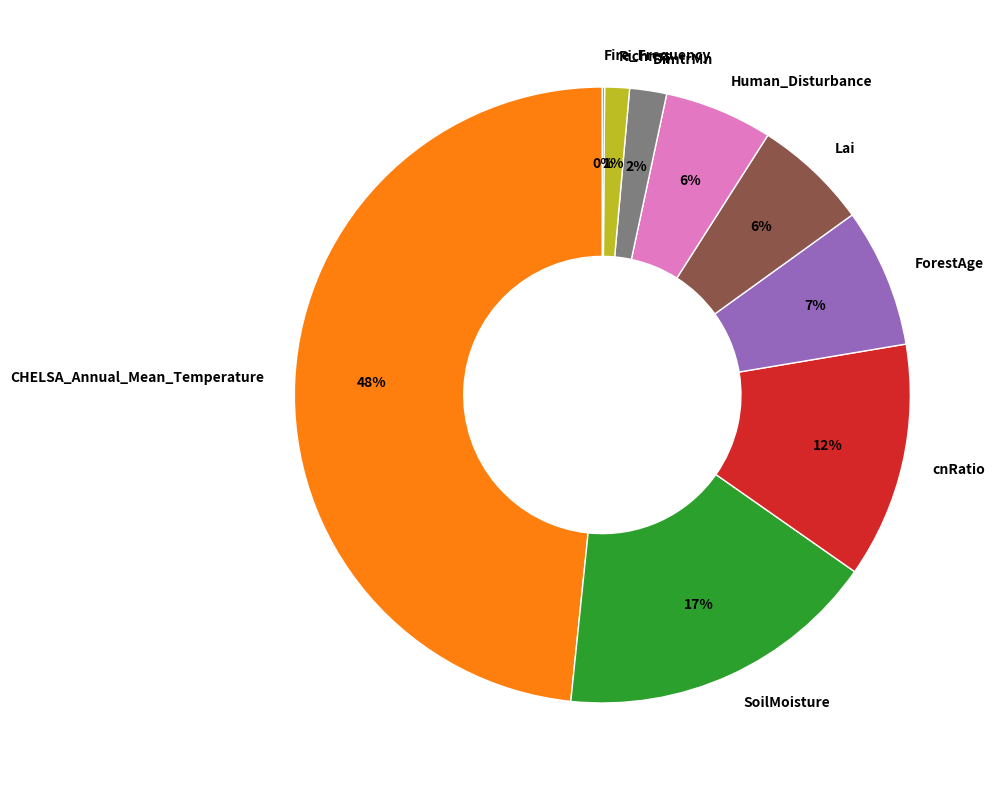

Is it true that DimtrMn is 2% of the pie?

True